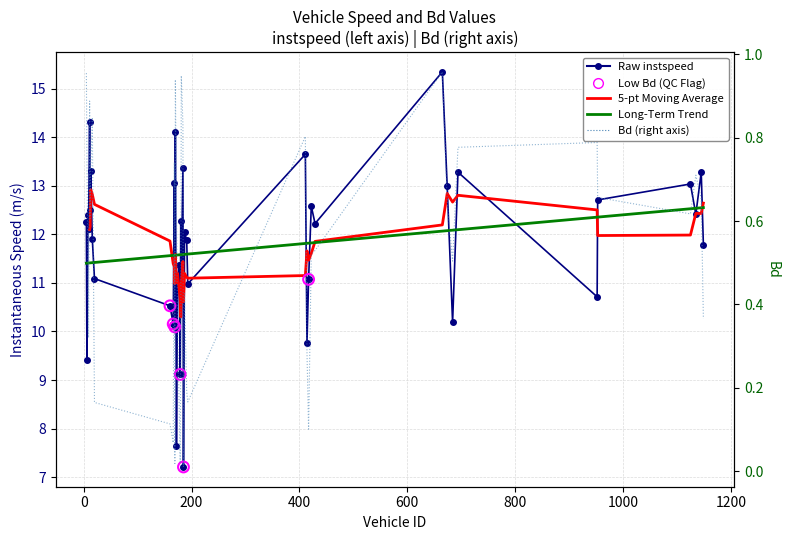

Which series reaches the minimum Y coordinate?

Bd